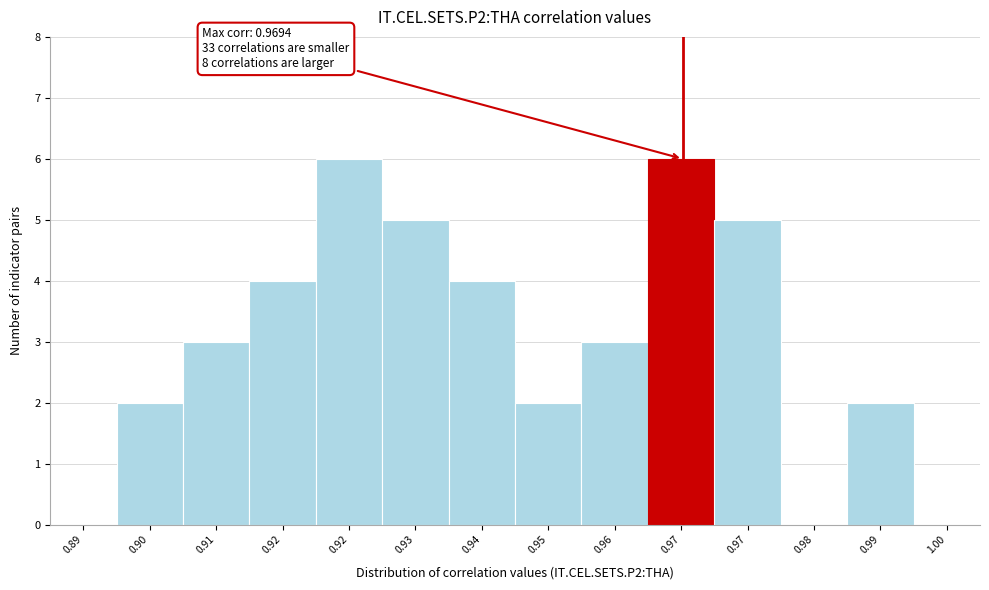

Are the bars horizontal?

No